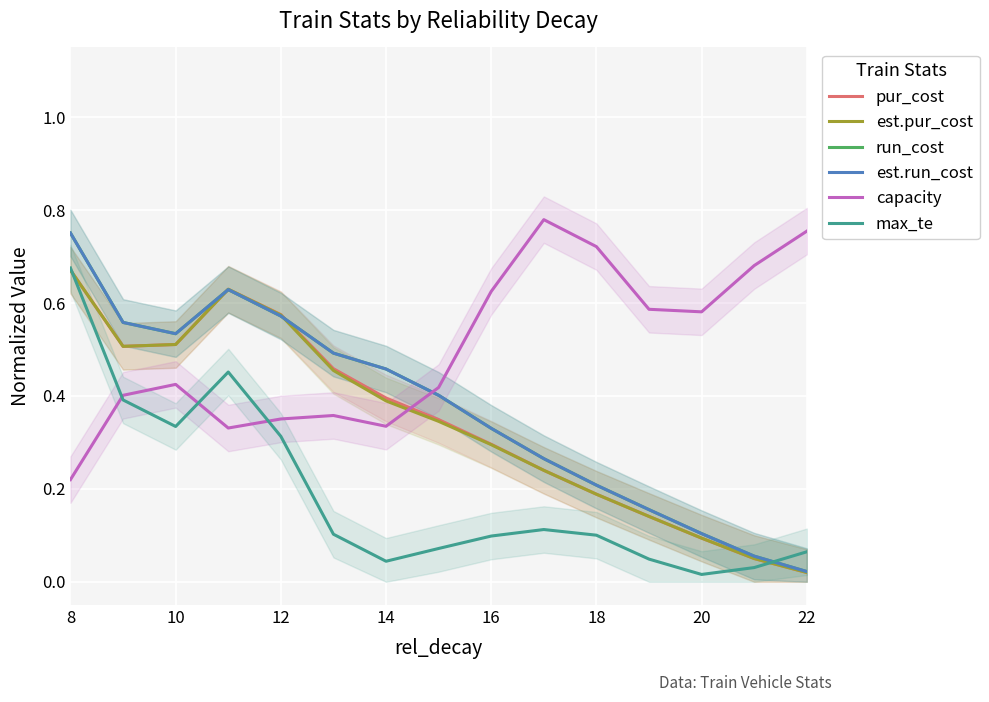

The est.pur_cost series shows 0.7 at 10. True or false?

False